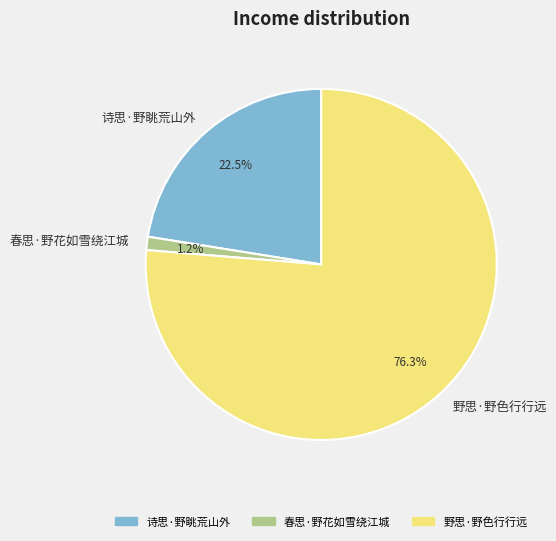

Is there any slice that represents more than half of the pie?

Yes